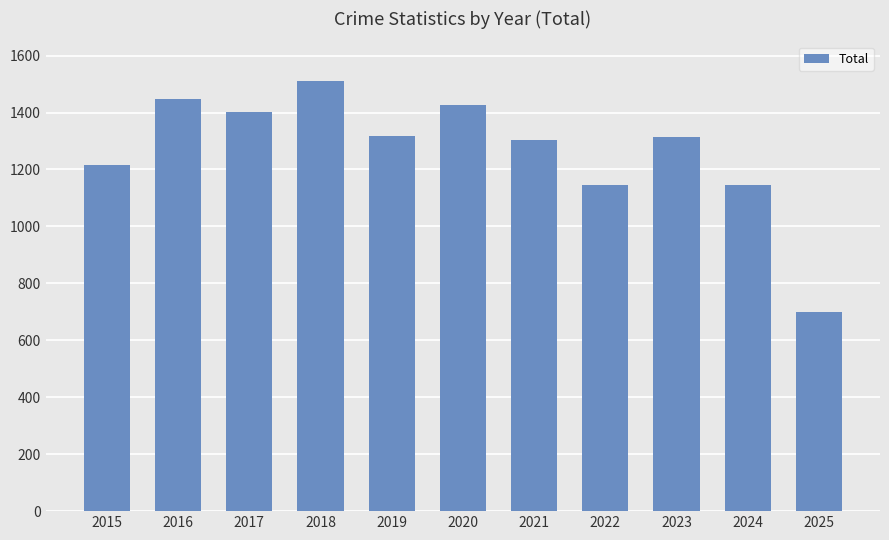

How many bars are there in total?

11